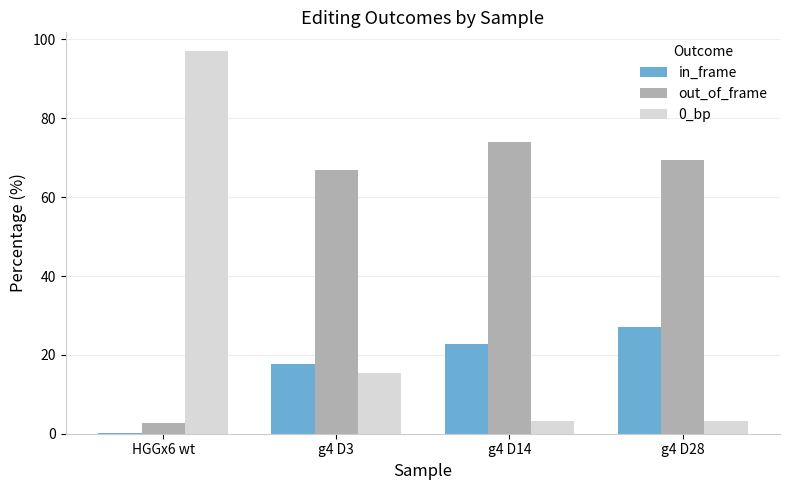

At which label is out_of_frame closest to 38?

g4 D3